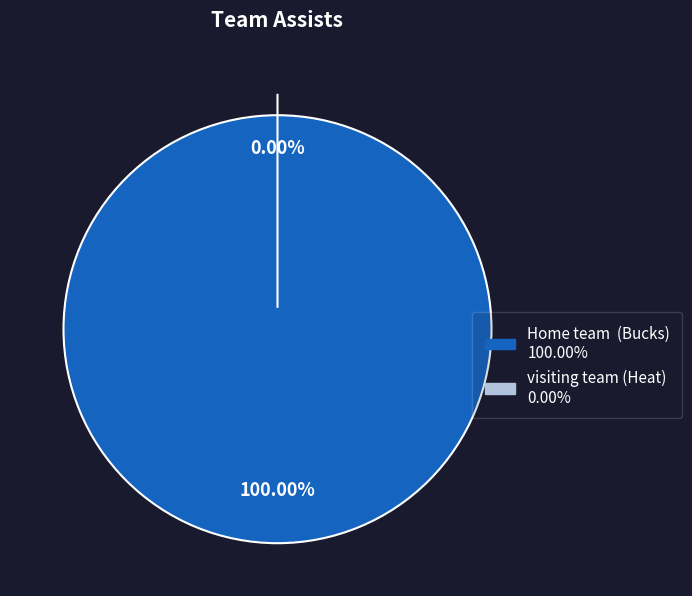

Count the number of slices in the pie.

2